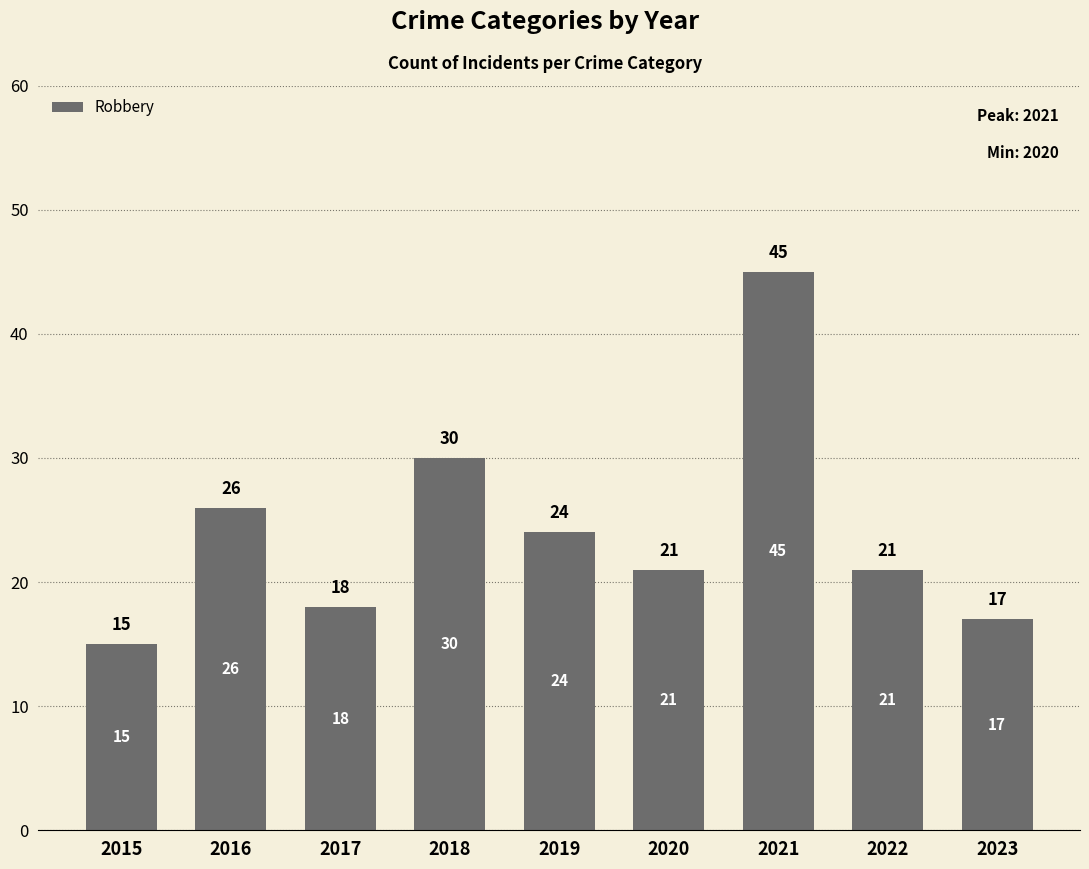

What is the maximum value shown in the chart?

45